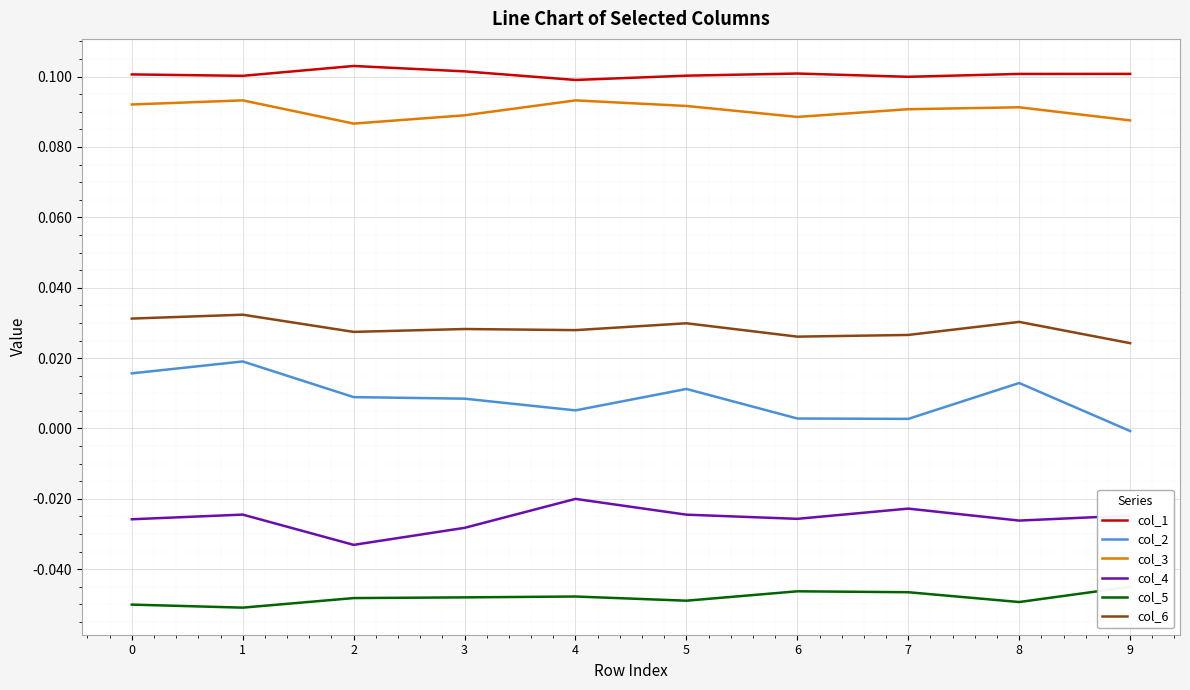

Which category has the highest value across all series?

2